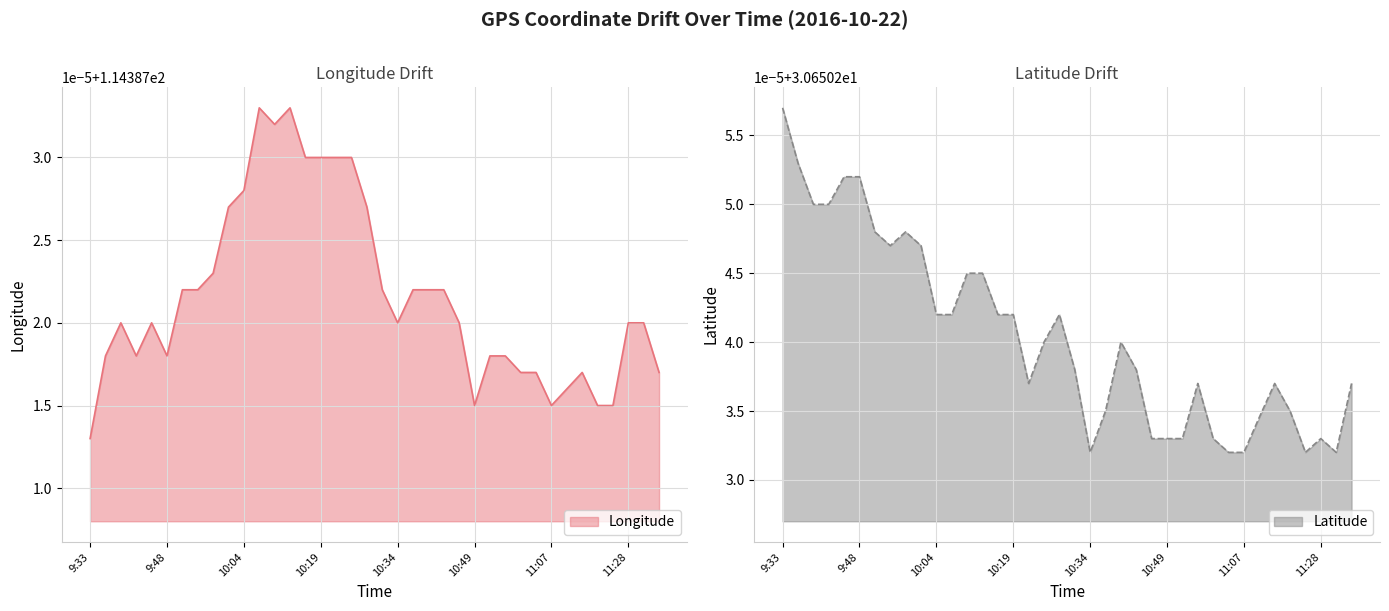

What are all the series names shown in the legend?

Longitude, Latitude